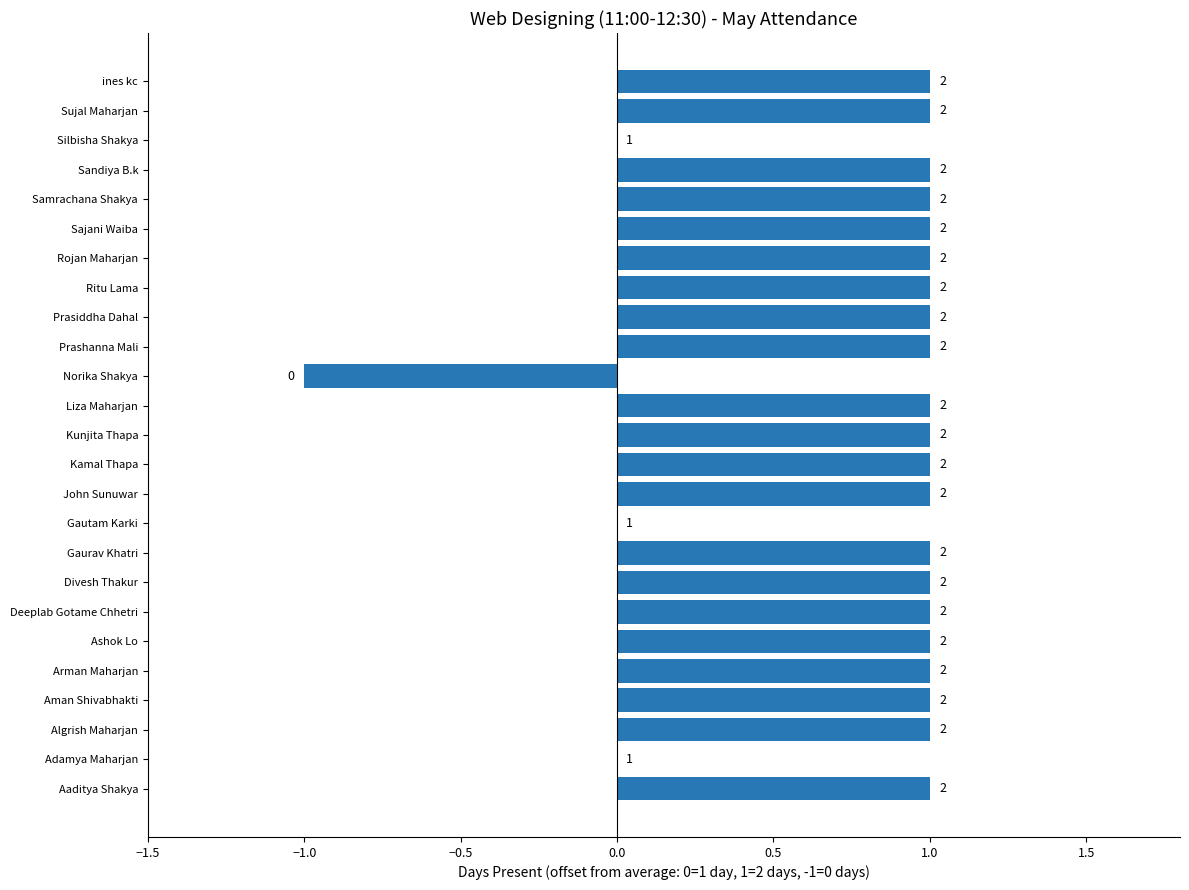

Where is the data nearest to the value 0?

Adamya Maharjan